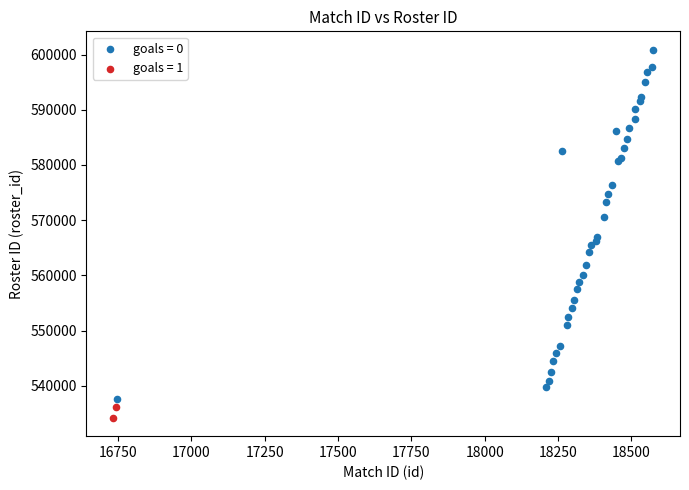

What are all the series names shown in the legend?

goals = 0, goals = 1